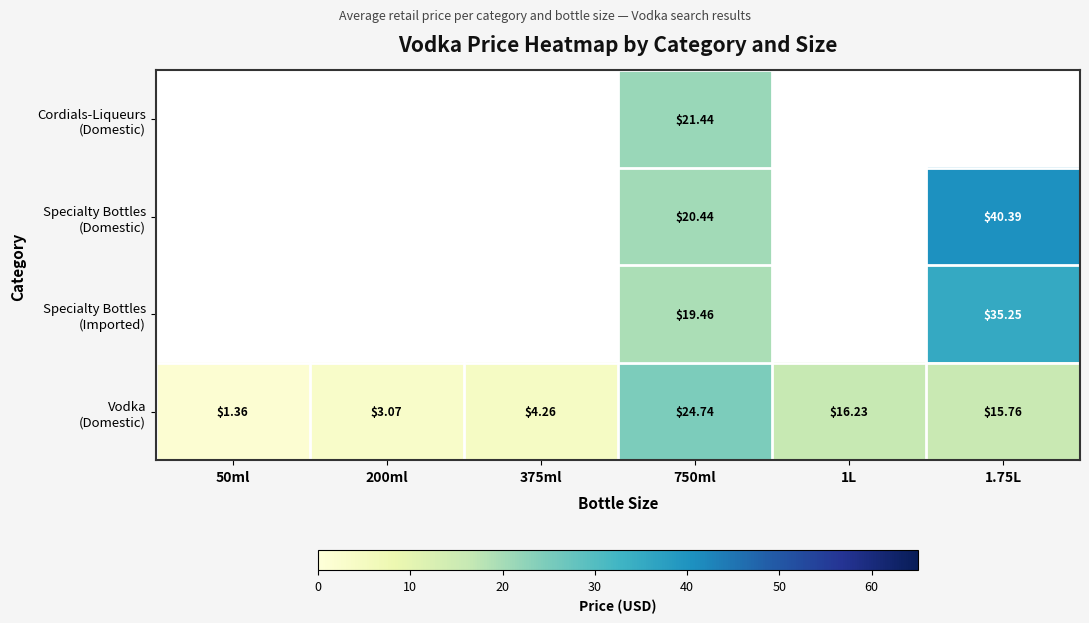

Which series has the widest spread of values?

Vodka (Domestic)